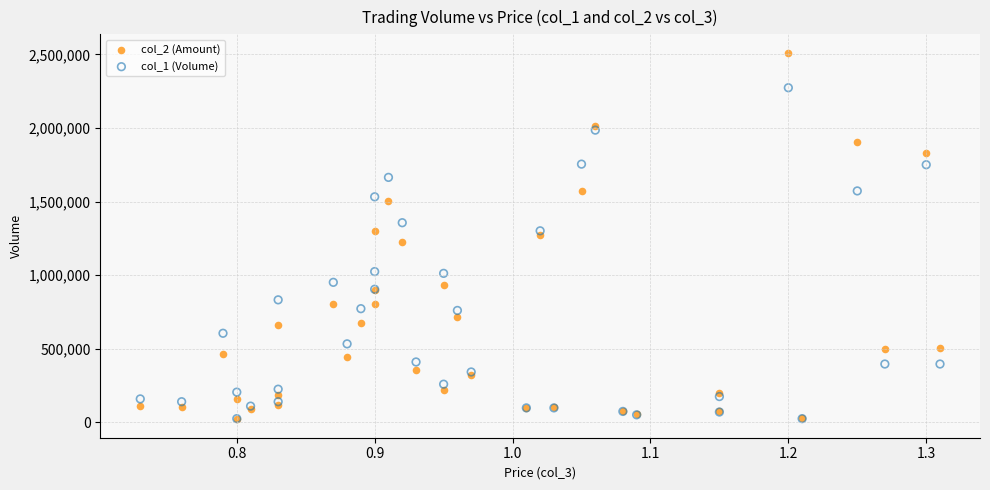

What are all the series names shown in the legend?

col_2 (Amount), col_1 (Volume)